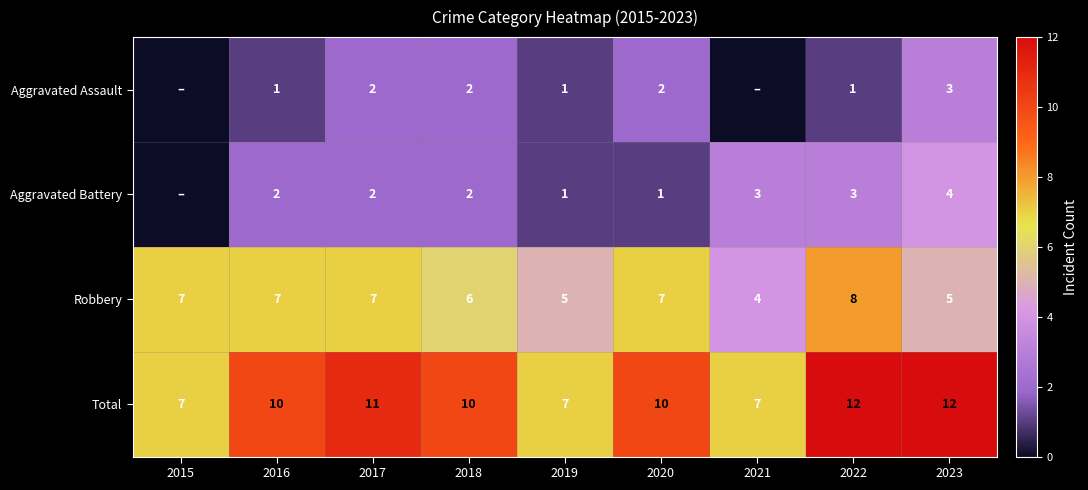

What is the difference between the highest and lowest values at 2018?

8